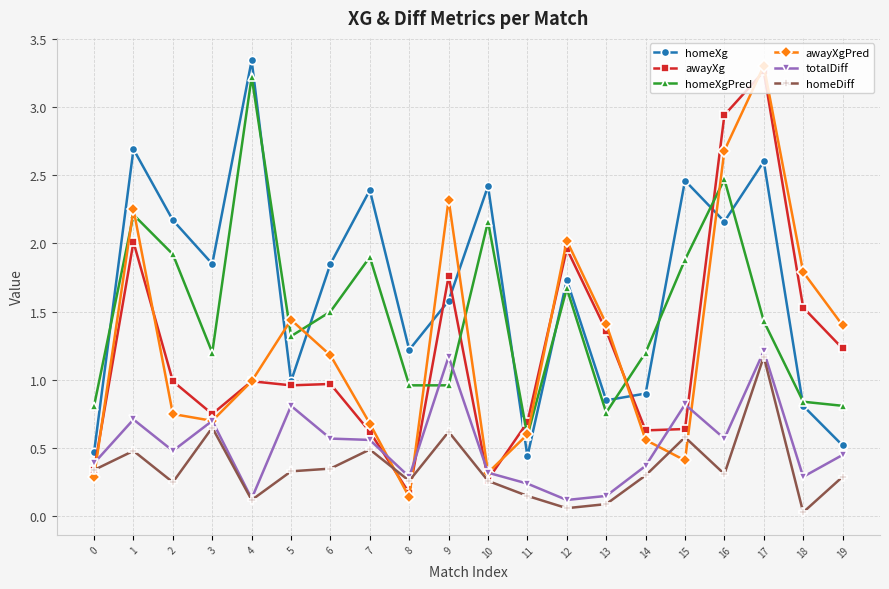

How many series are shown in this chart?

6